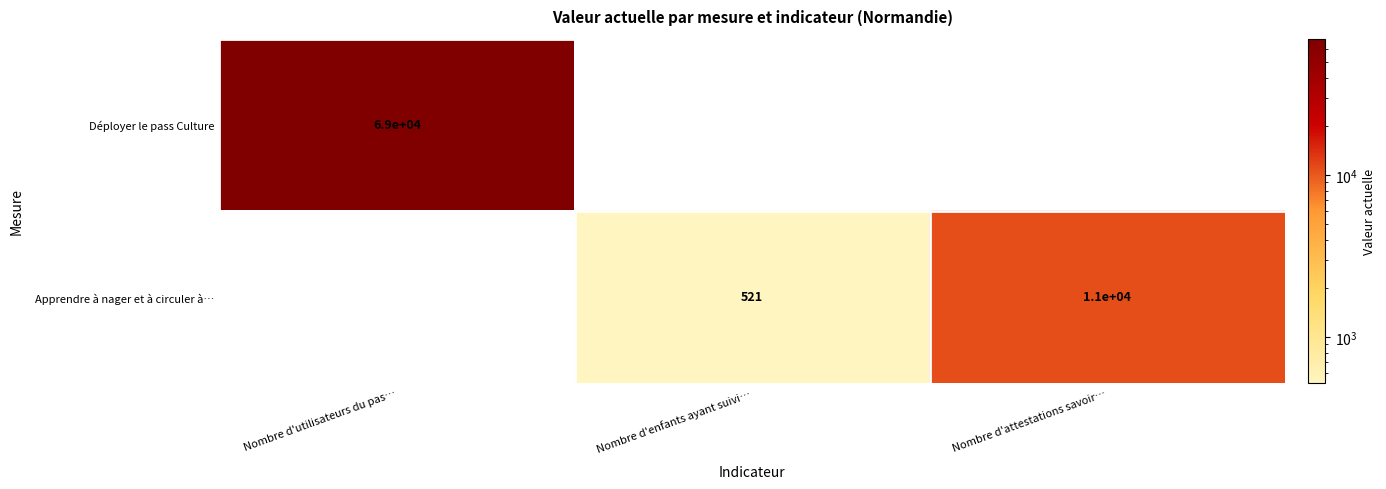

The value of Déployer le pass Culture at Nombre d'utilisateurs du pas… is 69000. True or false?

True